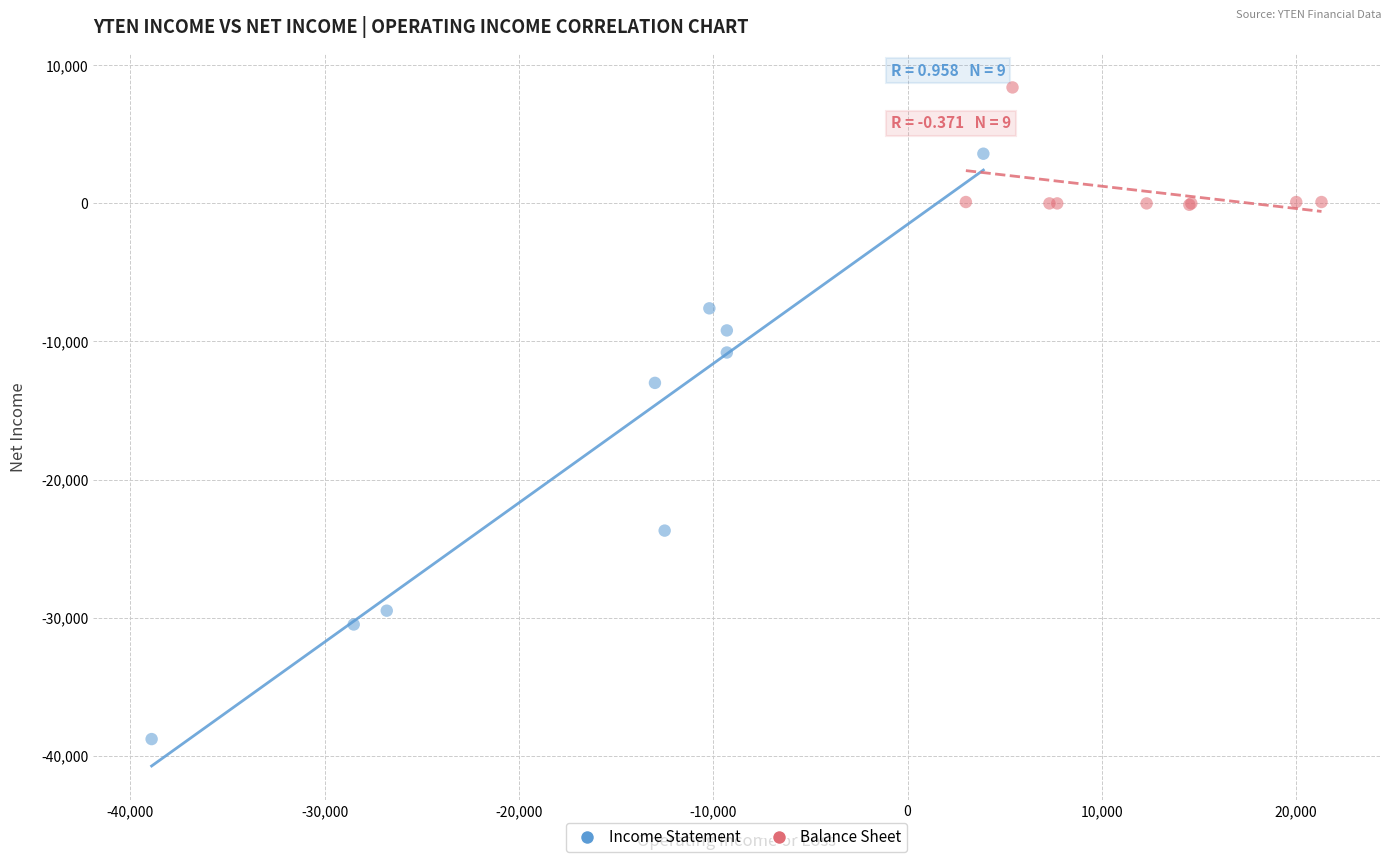

Which series contains the lowest Y value?

Income Statement